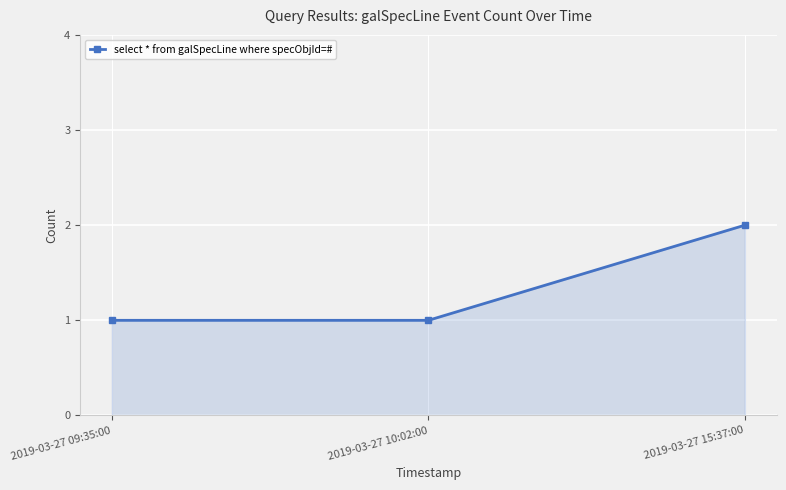

What is the difference between the maximum and minimum values?

1